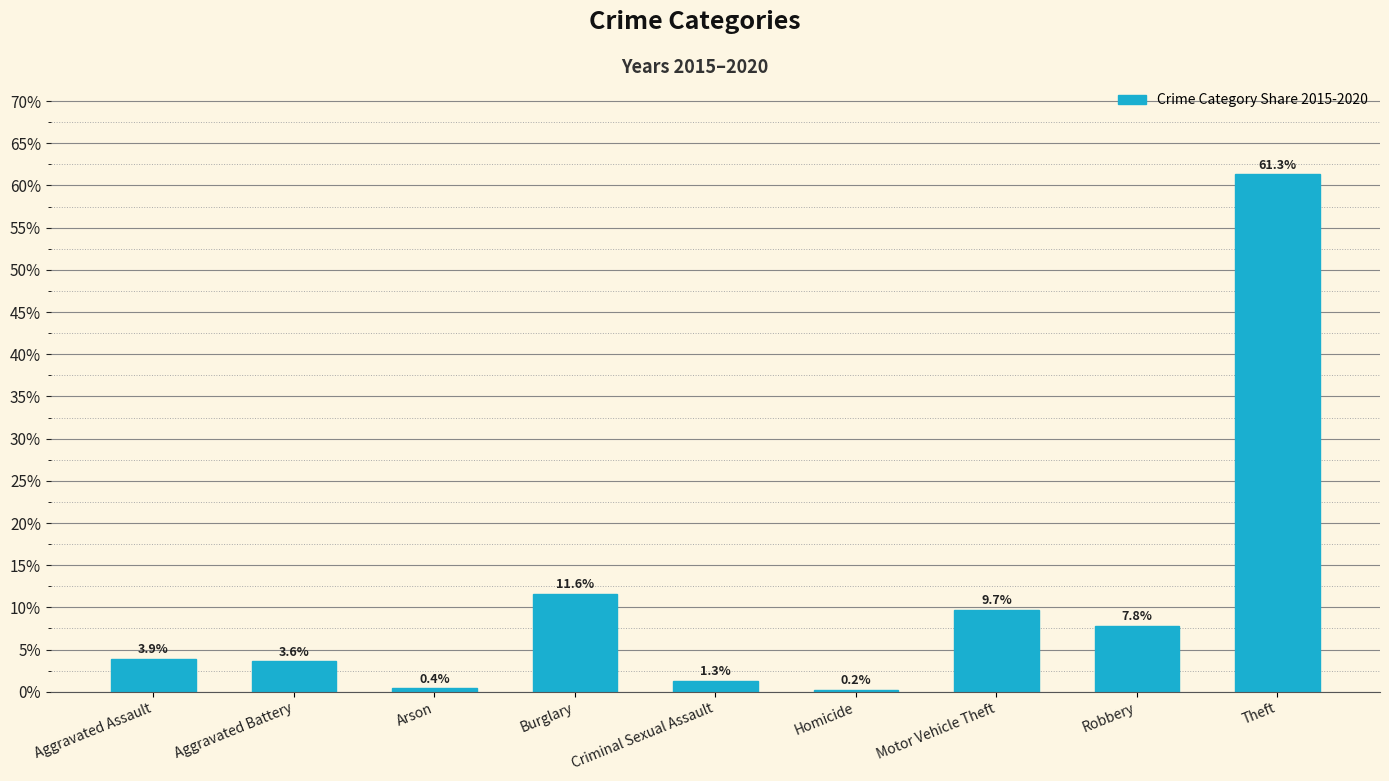

What is the average value?

11.1